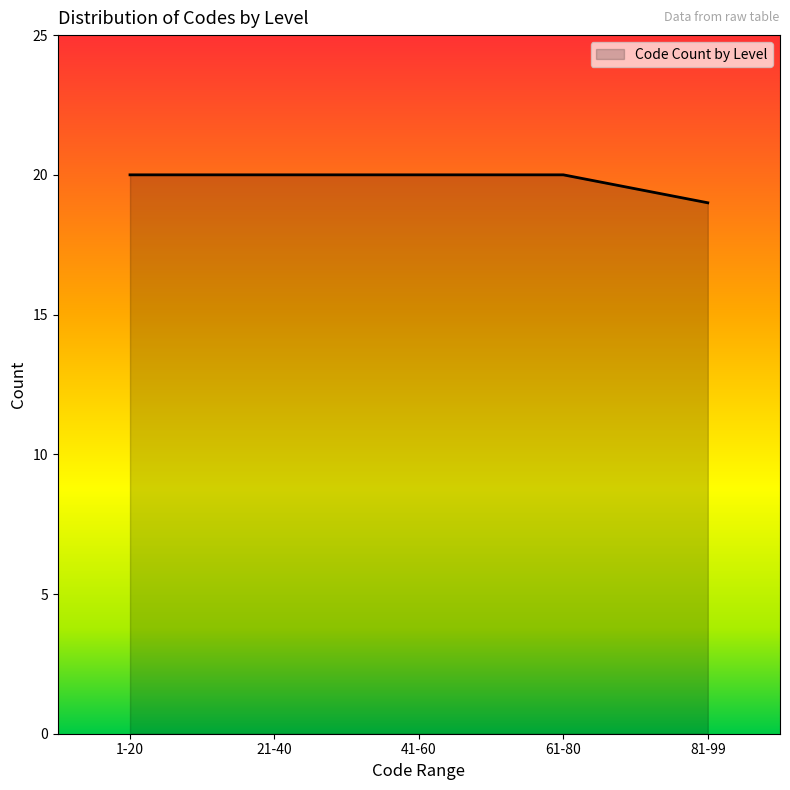

What is the sum of all values?

99